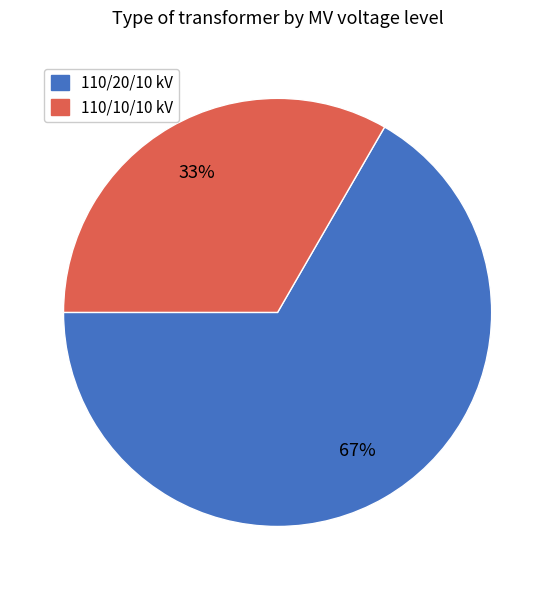

To the nearest percent, what is the average slice percentage?

50%